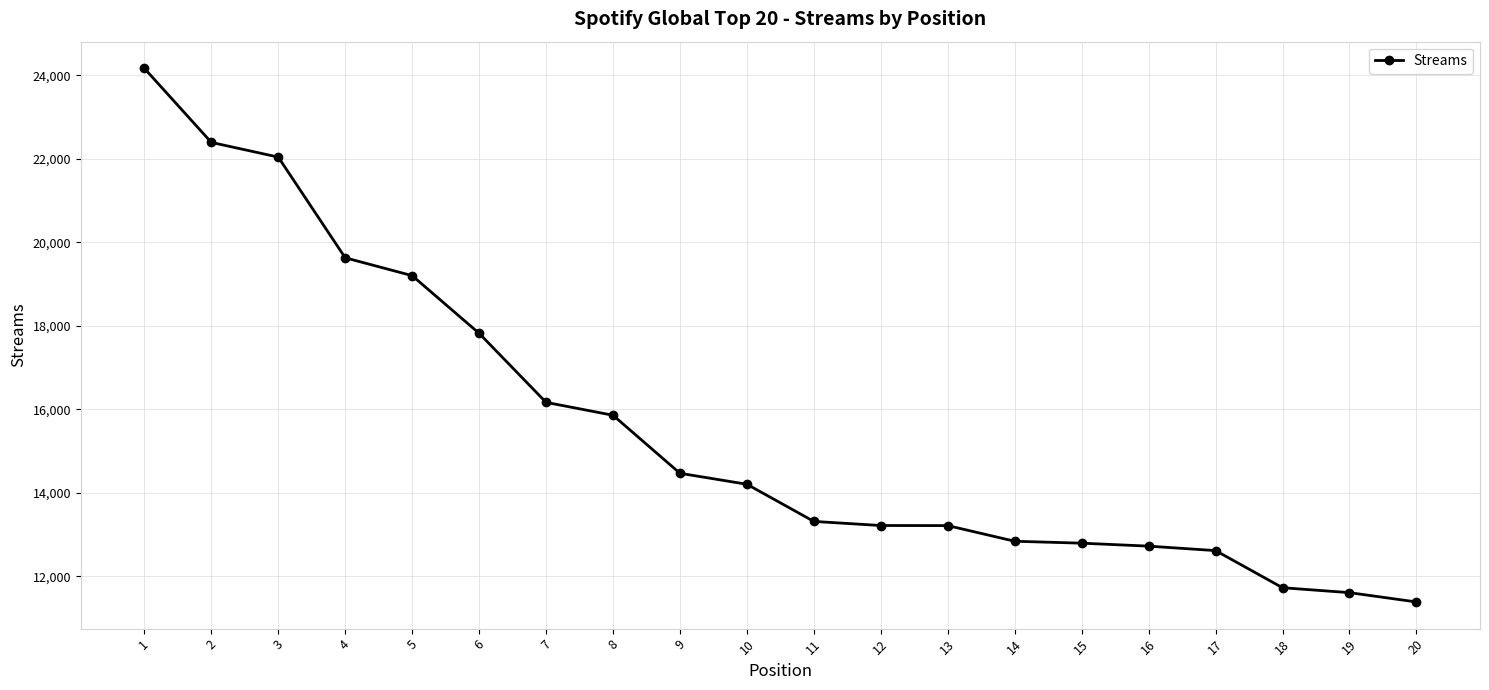

The value at 3 is 22041. True or false?

True